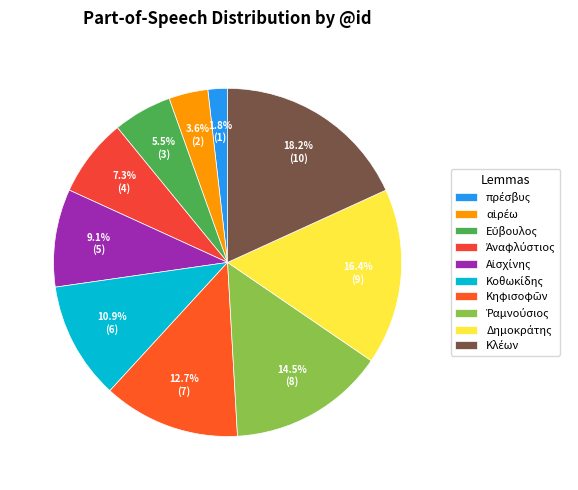

To the nearest percent, what is the combined percentage of Αἰσχίνης and Εὔβουλος?

15%